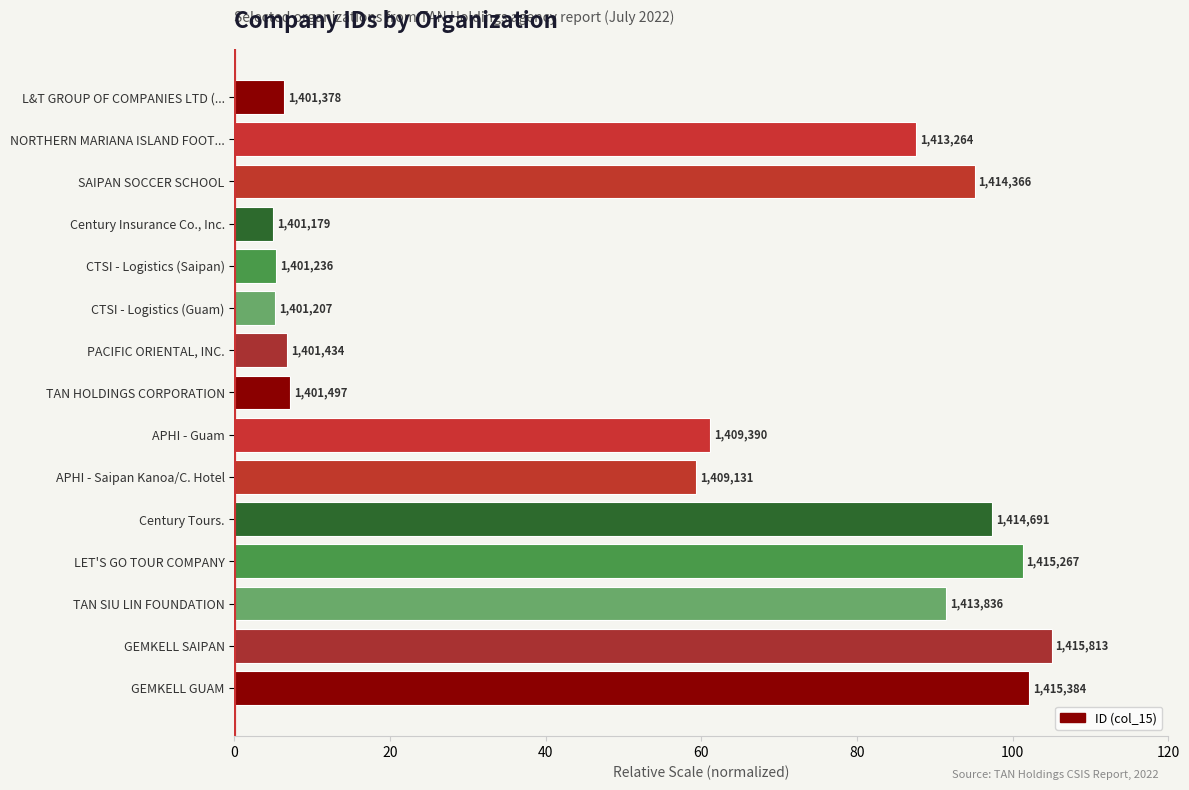

Does the chart contain any negative values?

No